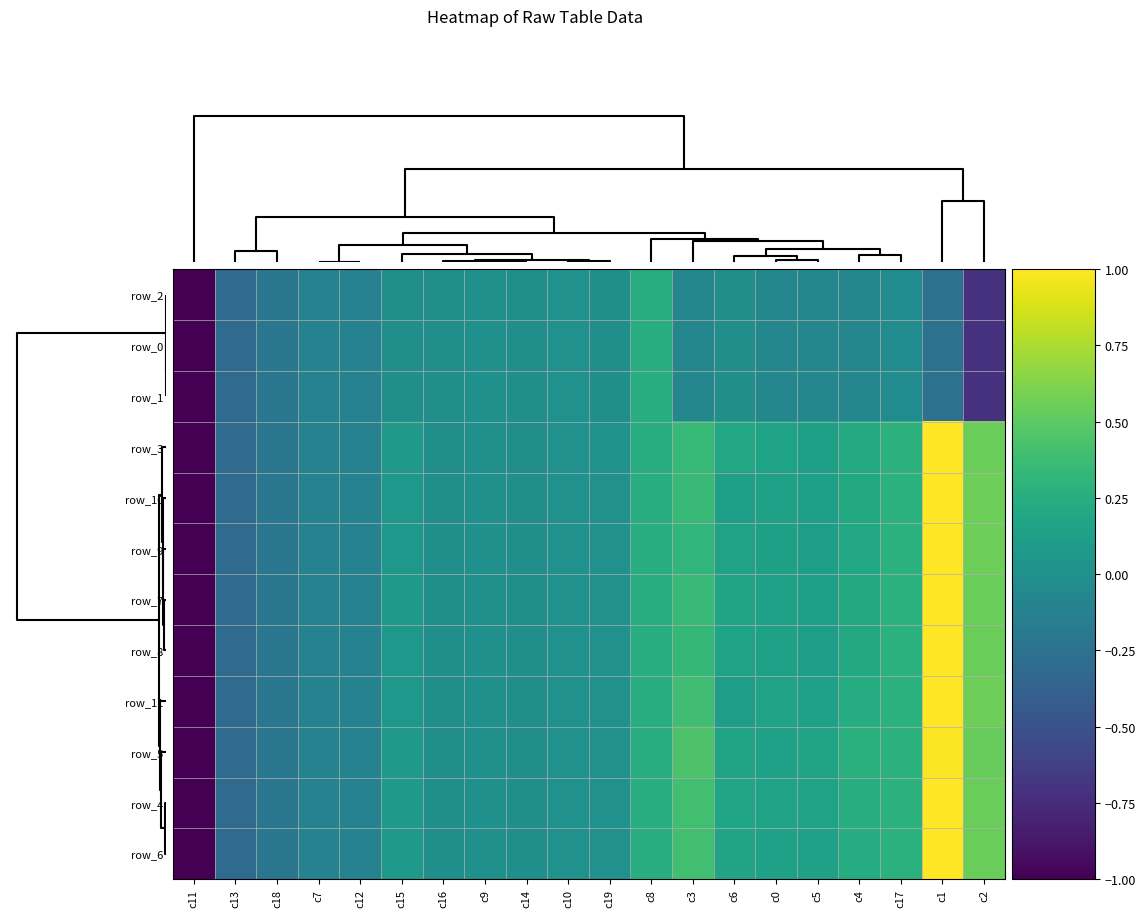

How many values in row_11 are below zero?

7